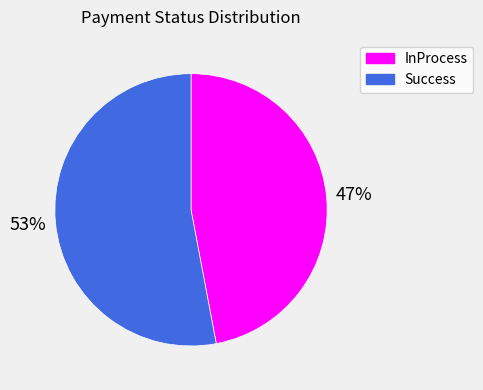

Count the number of slices in the pie.

2